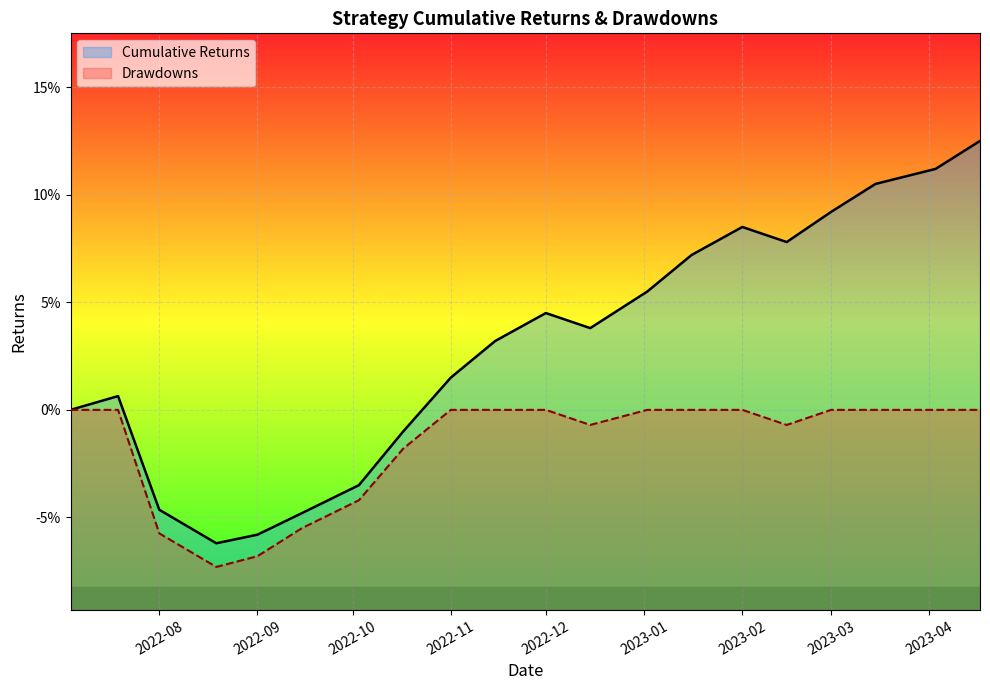

How many interior local valleys does the drawdowns series have?

3